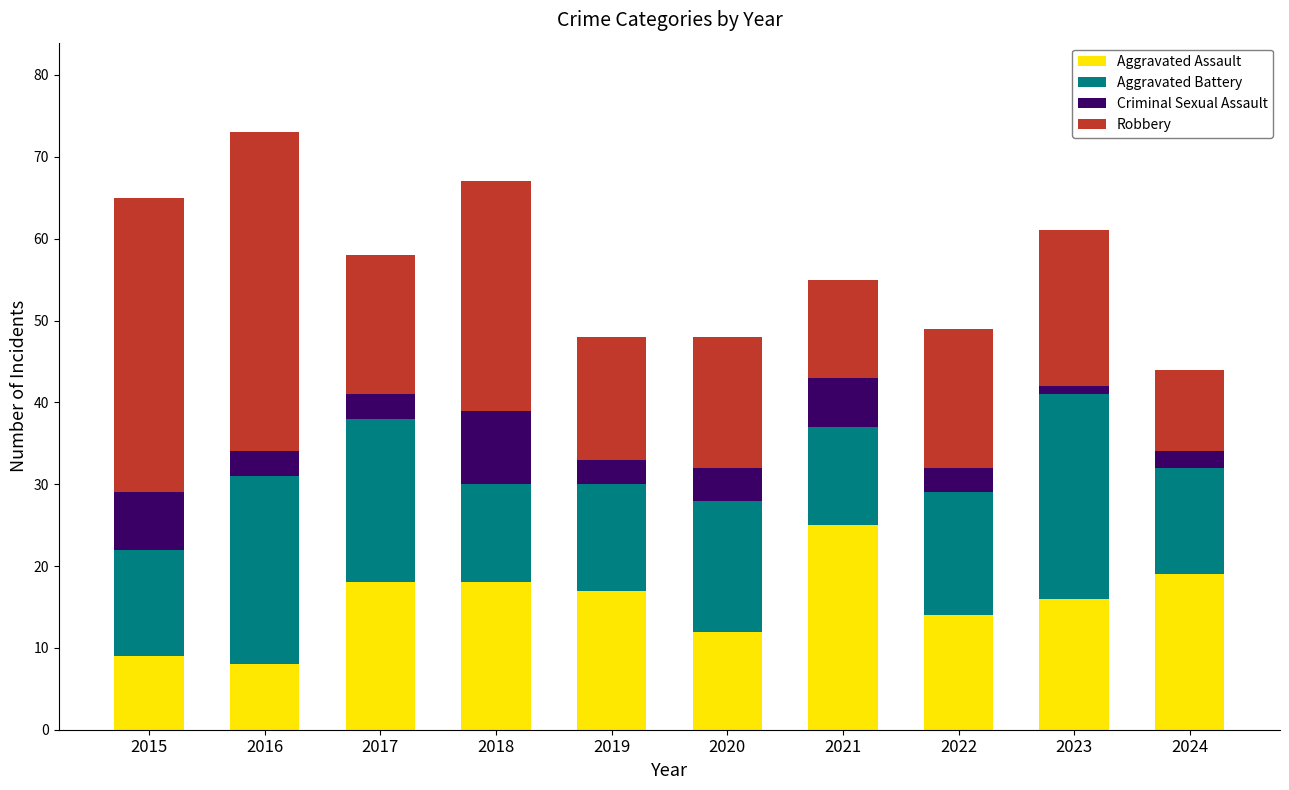

Count the number of data series in this chart.

4